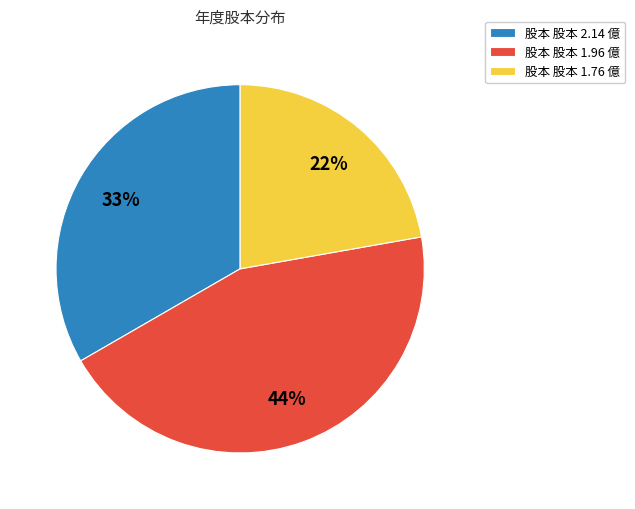

Which category has the smallest portion of the pie?

股本 股本 1.76 億